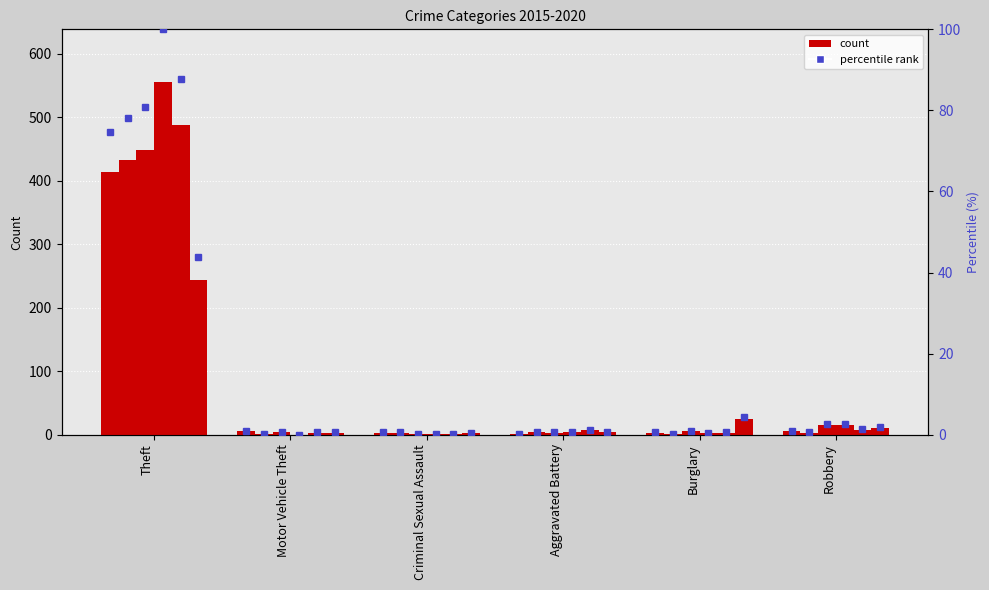

What is the difference between the values at Criminal Sexual Assault and Robbery?

0.4